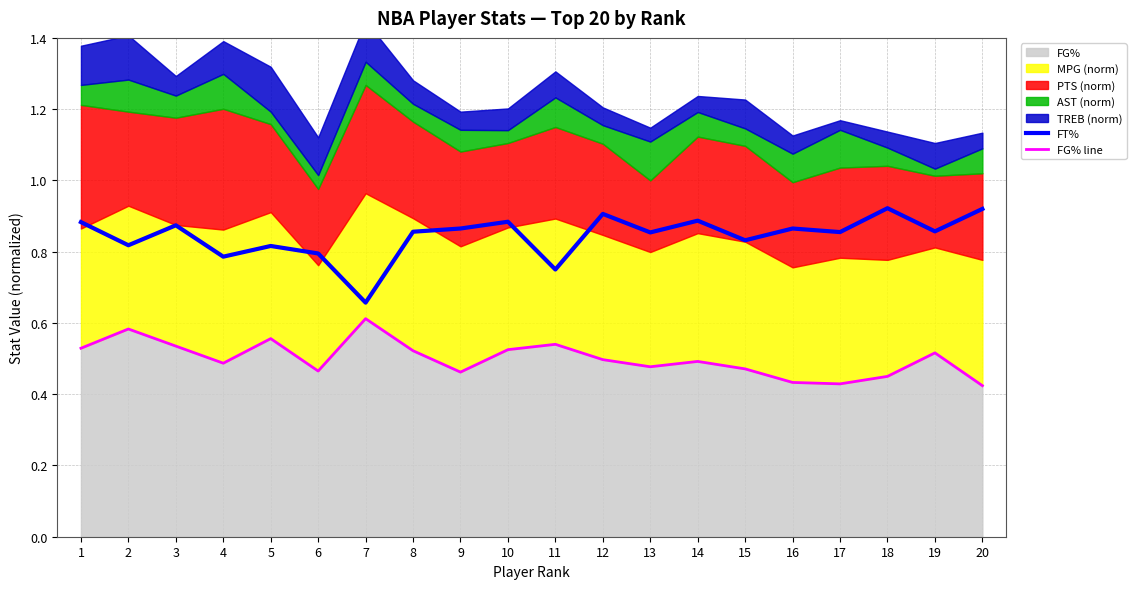

Rank the categories by FG% line value from lowest to highest.

20, 17, 16, 18, 9, 6, 15, 13, 4, 14, 12, 19, 8, 10, 1, 3, 11, 5, 2, 7